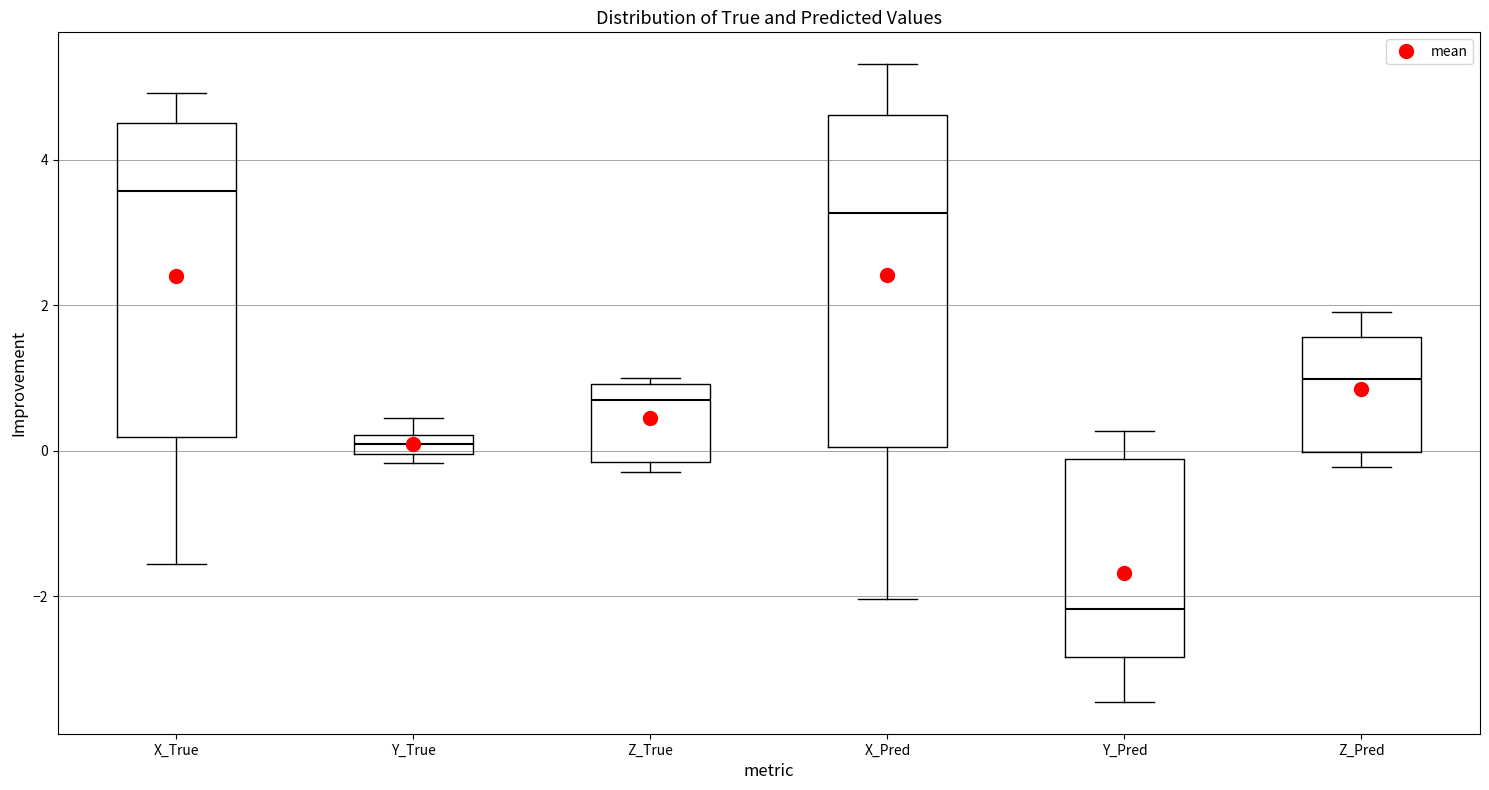

Which box has the lowest median line?

Y_Pred